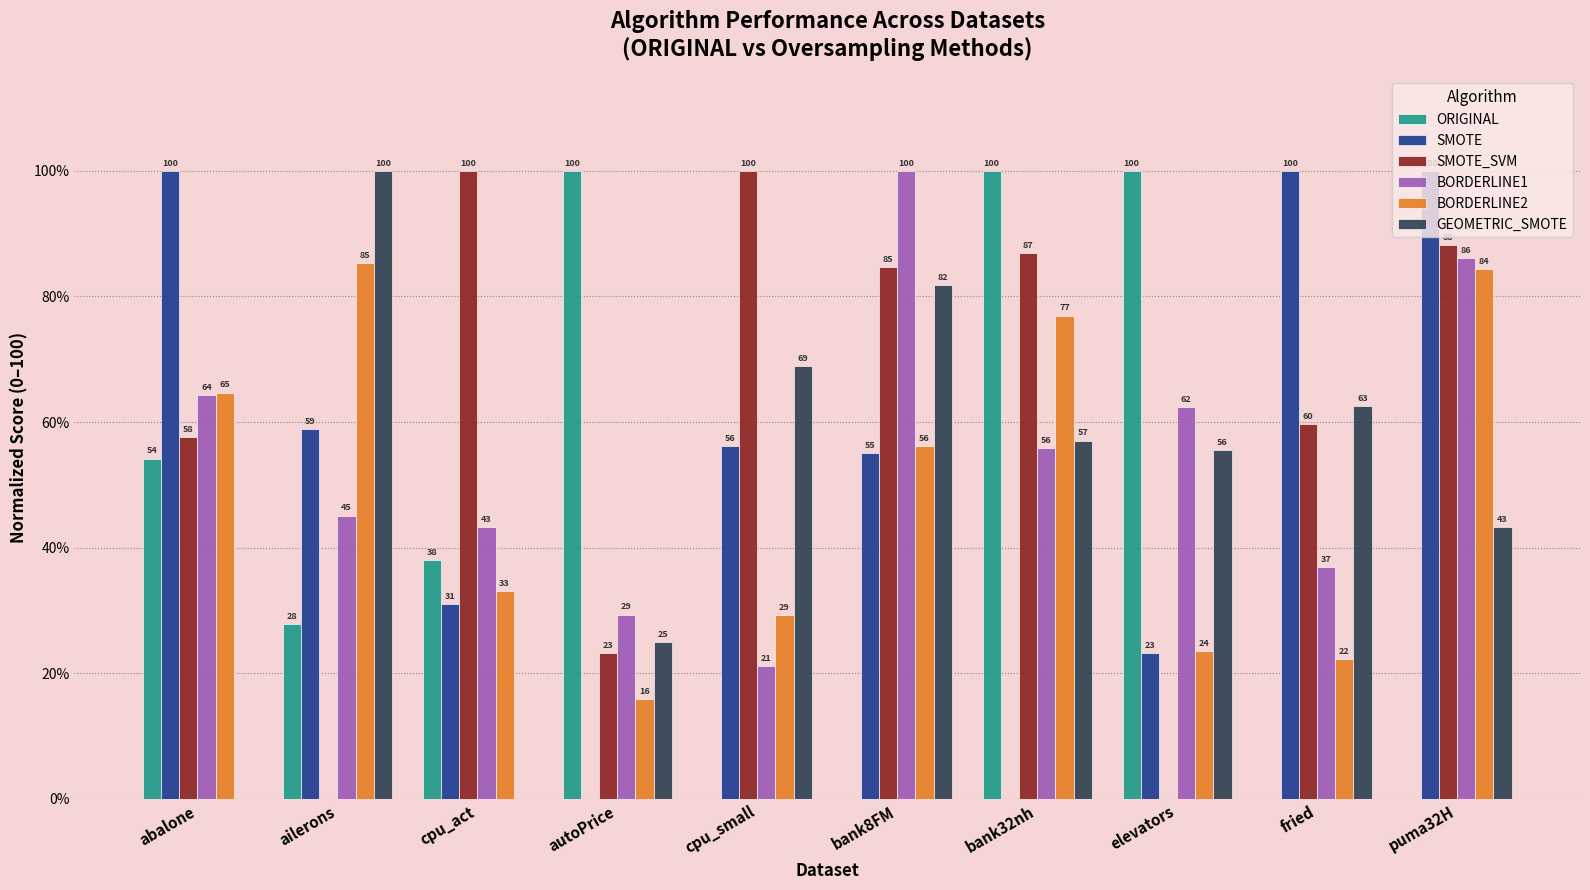

Between bank8FM and bank32nh, which series saw the biggest shift?

ORIGINAL